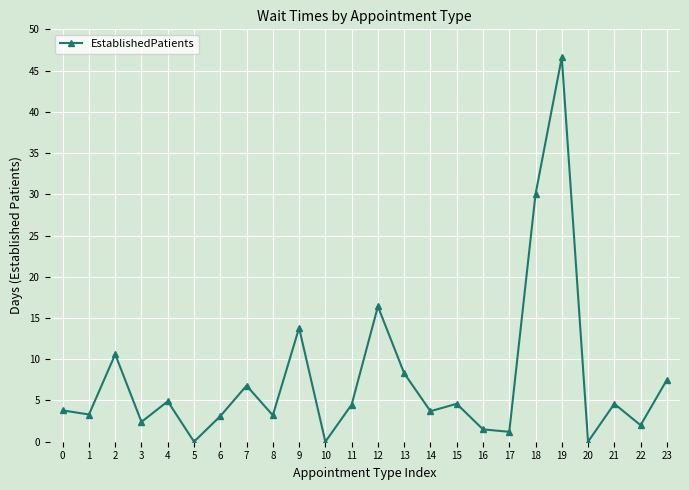

What is the value of the 9th point from the left?

3.2